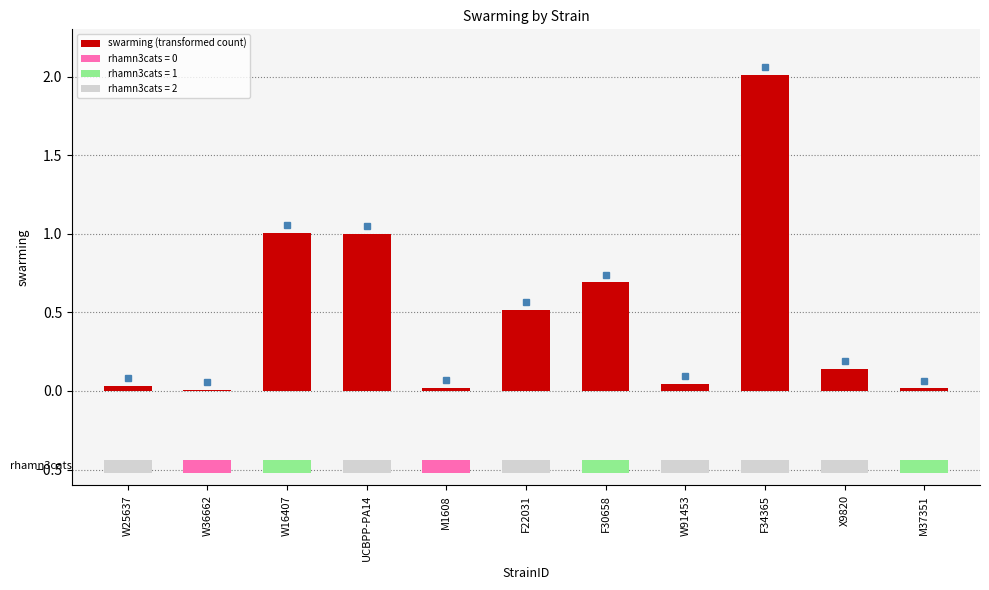

The chart shows a value of 0.1 at X9820. True or false?

False